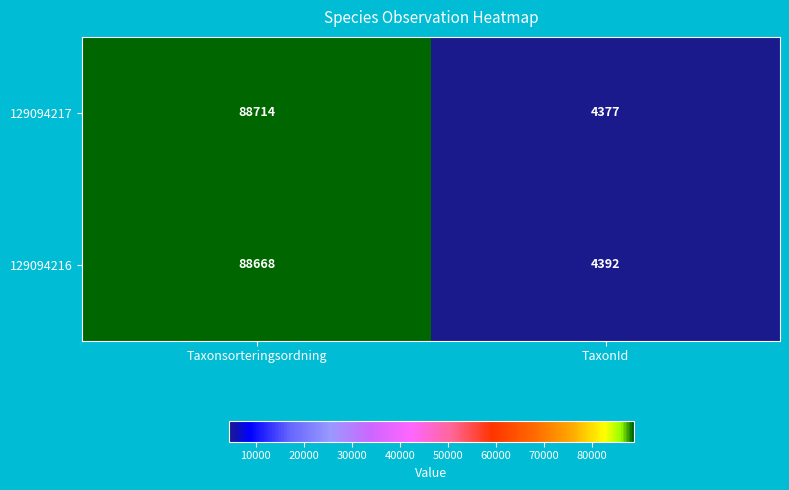

The 129094217 series shows 137461 at Taxonsorteringsordning. True or false?

False